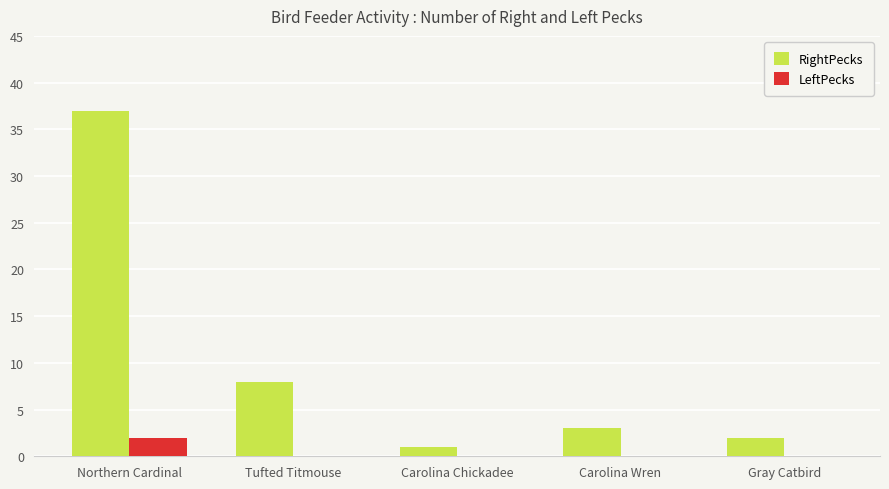

Which category has the highest value in the RightPecks series?

Northern Cardinal